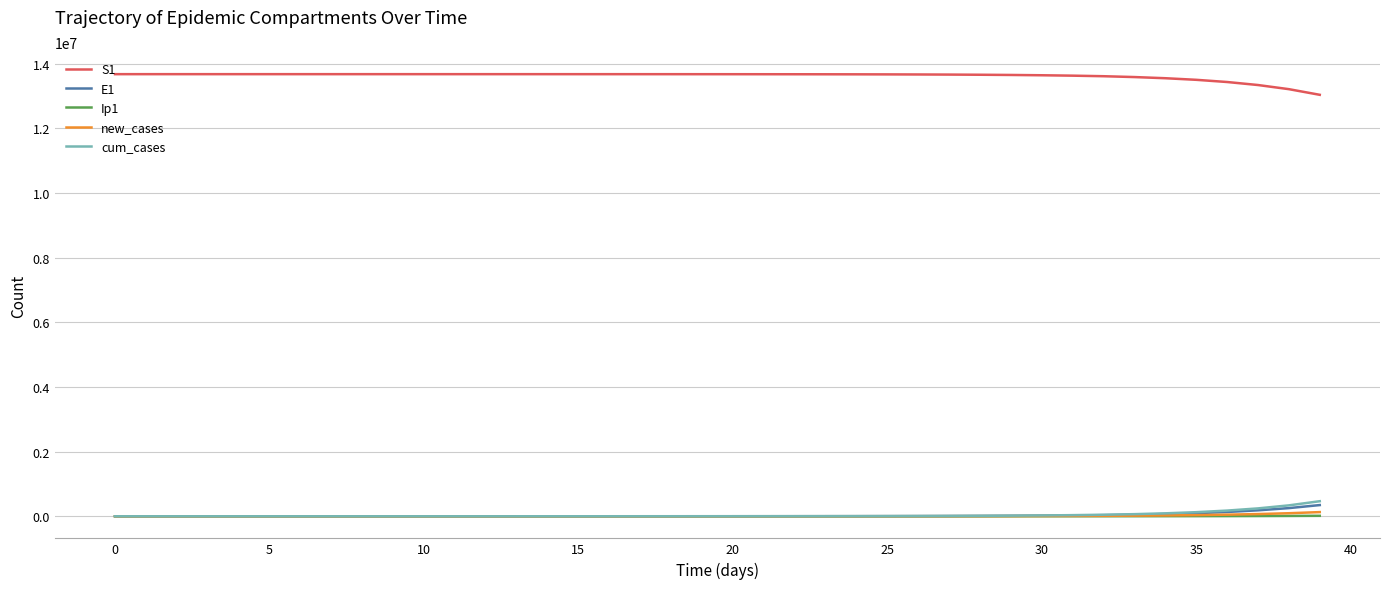

What is the maximum value shown in the chart?

13678500.0